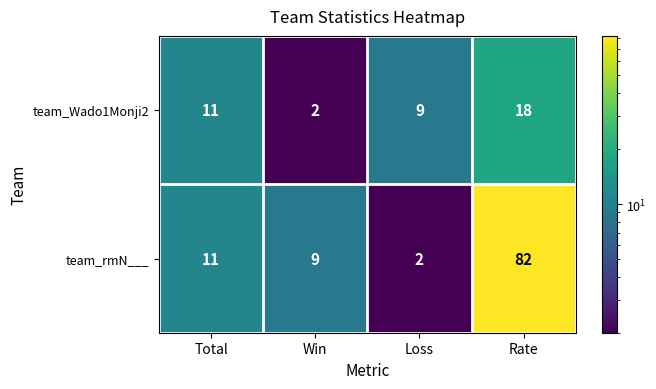

Read the team_Wado1Monji2 value at Rate, to the nearest 10.

20